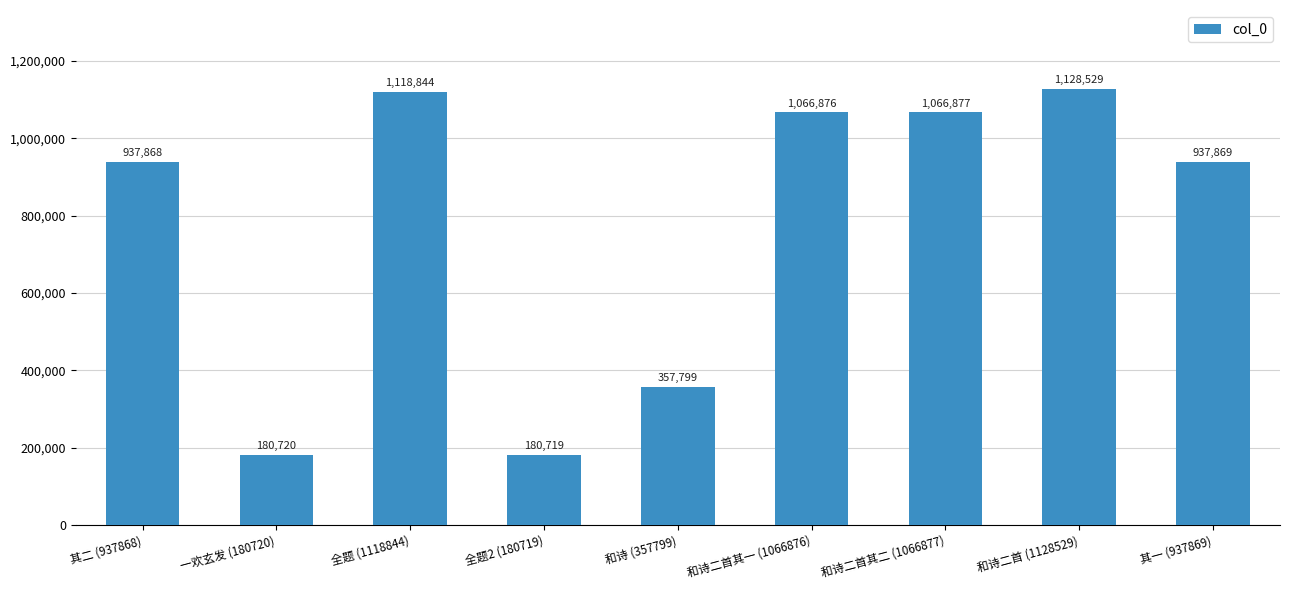

What is the label of the 6th bar from the left?

和诗二首其一 (1066876)